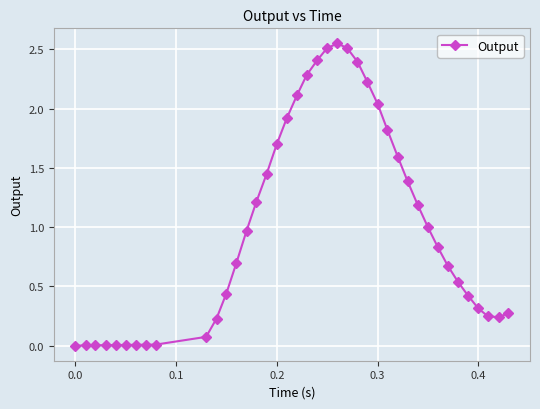

What is the sum of all values?

40.3